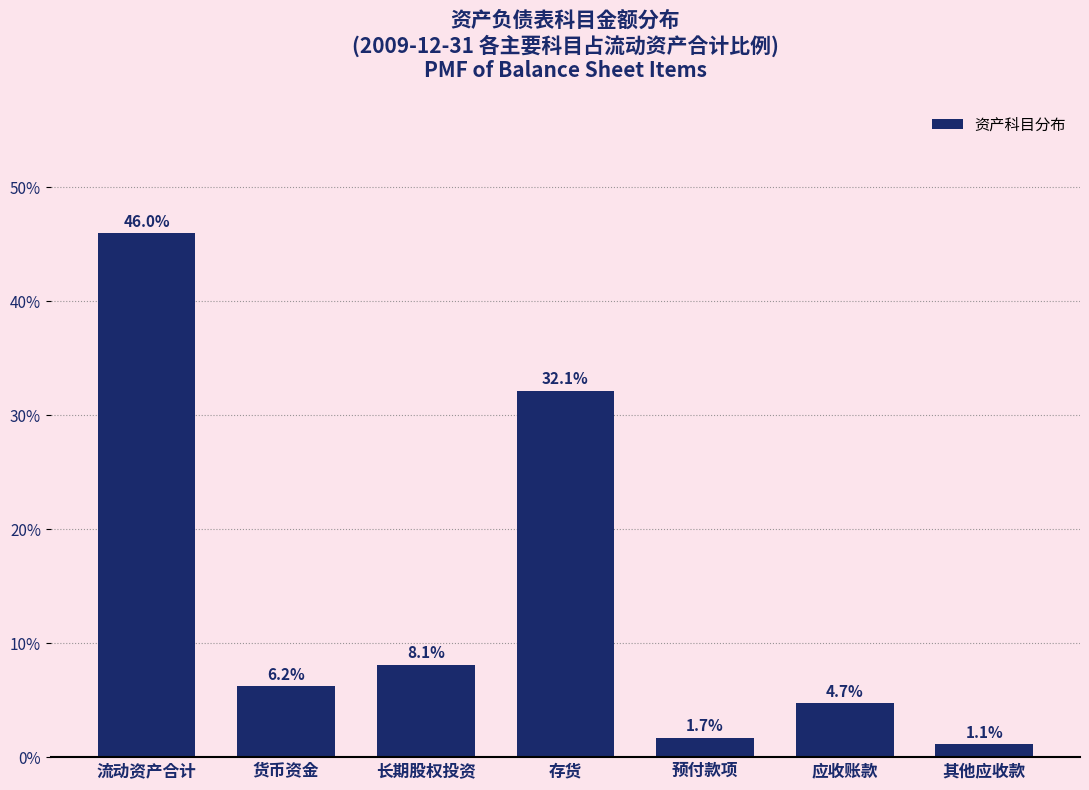

Reading right to left, list all the values displayed in this chart.

其他应收款=1.1	应收账款=4.7	预付款项=1.7	存货=32.1	长期股权投资=8.1	货币资金=6.2	流动资产合计=46.0